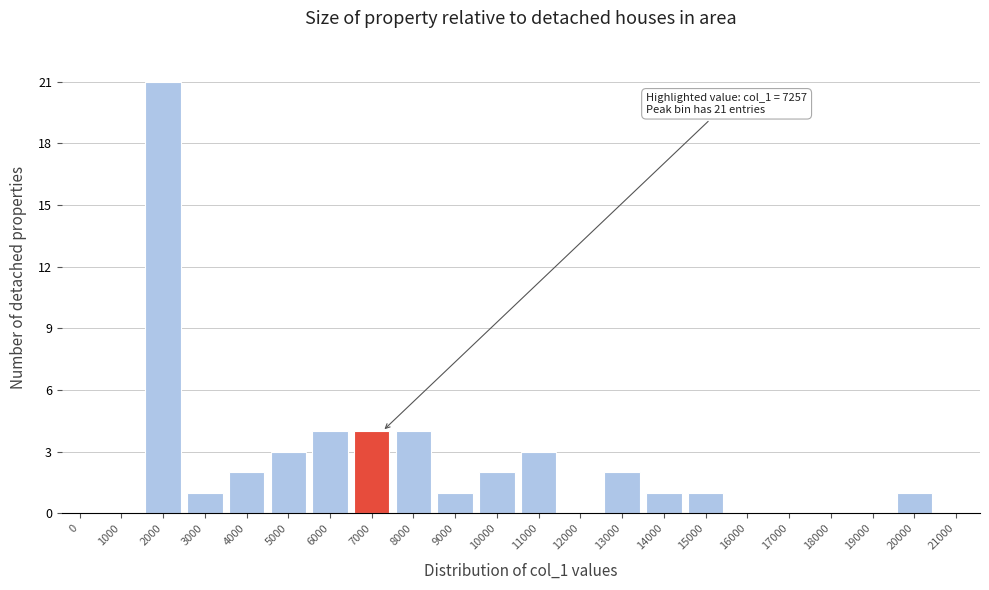

Reading right to left, transcribe all the data shown in this chart.

21000=0	20000=1	19000=0	18000=0	17000=0	16000=0	15000=1	14000=1	13000=2	12000=0	11000=3	10000=2	9000=1	8000=4	7000=4	6000=4	5000=3	4000=2	3000=1	2000=21	1000=0	0=0